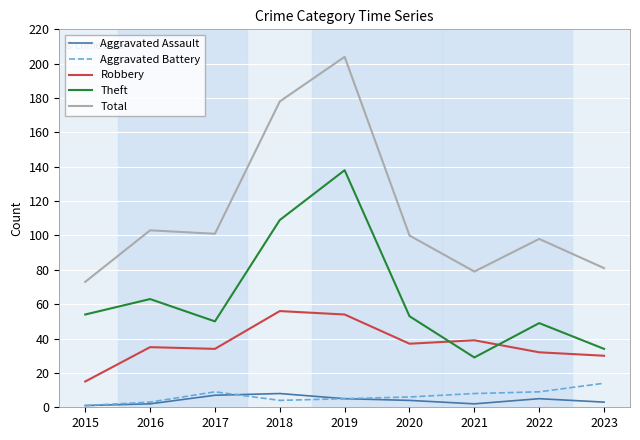

True or false: Robbery has a value of 78 at 2019.

False